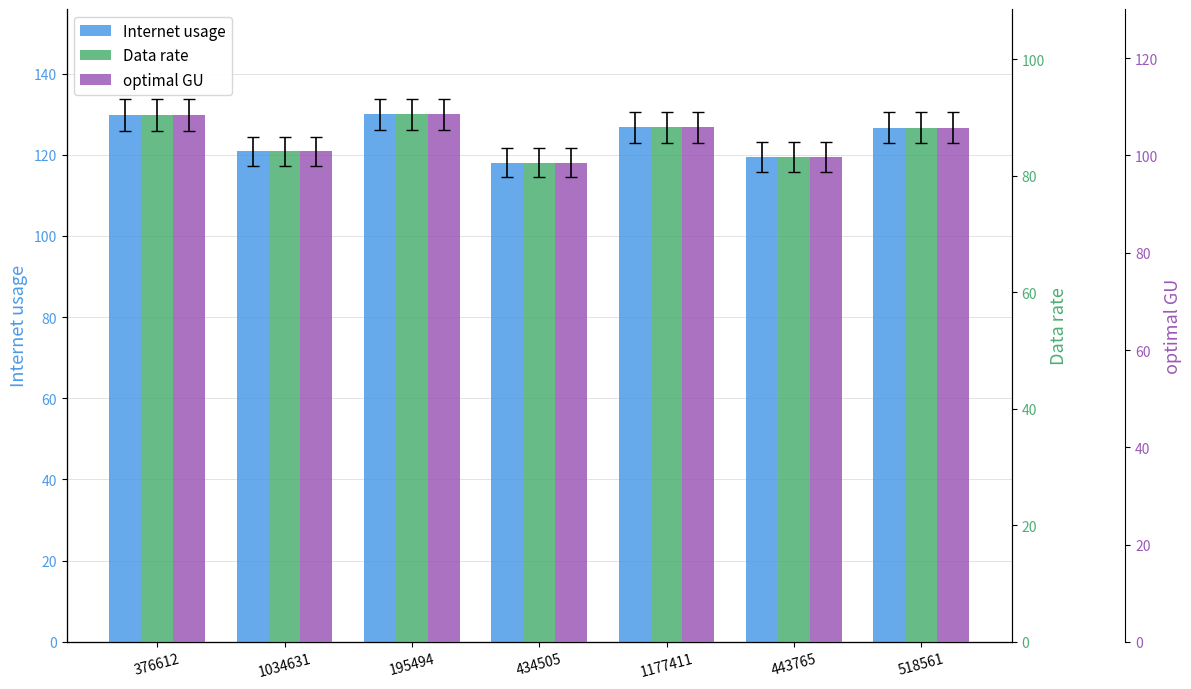

Reading right to left, list all the values displayed in this chart.

Internet usage: 126.7	119.5	126.7	118.0	129.9	120.9	129.7
Data rate: 88.2	83.2	88.3	82.2	90.5	84.2	90.3
optimal GU: 105.7	99.7	105.8	98.5	108.4	100.9	108.3